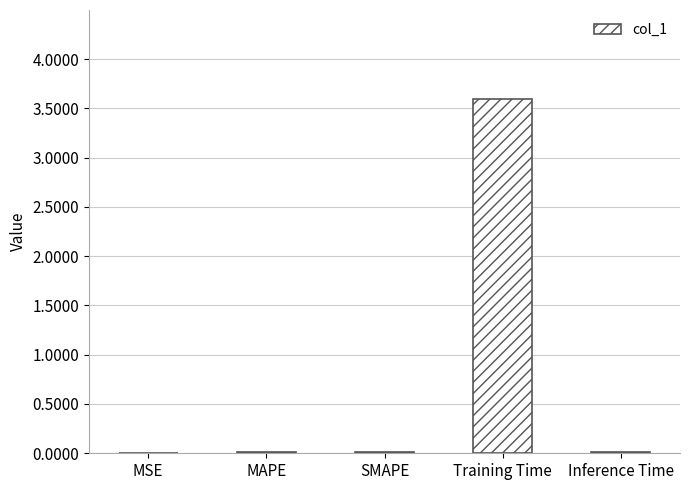

Between Training Time and MAPE, which is larger?

Training Time